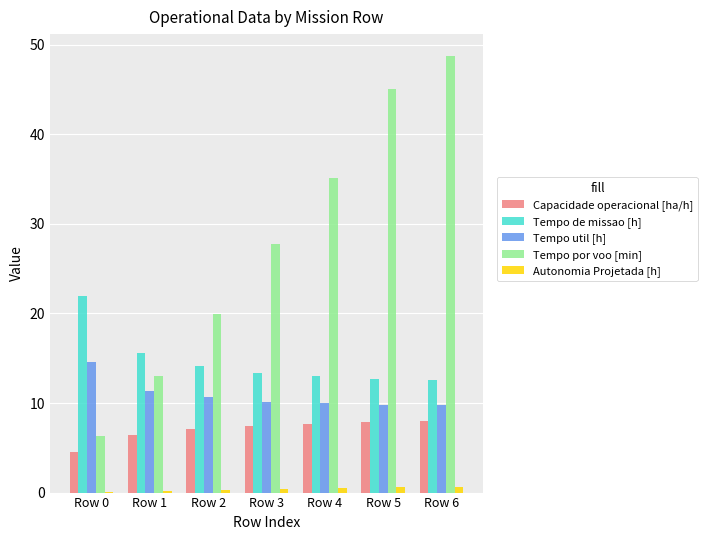

What is the sum of all Capacidade operacional [ha/h] values?

49.1